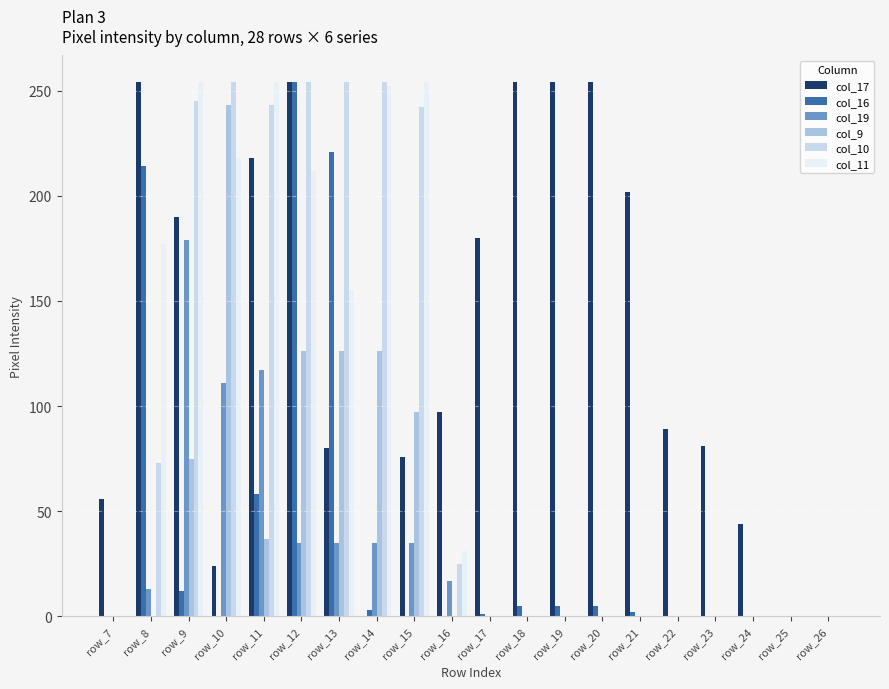

Which category has the lowest value in the col_19 series?

row_7